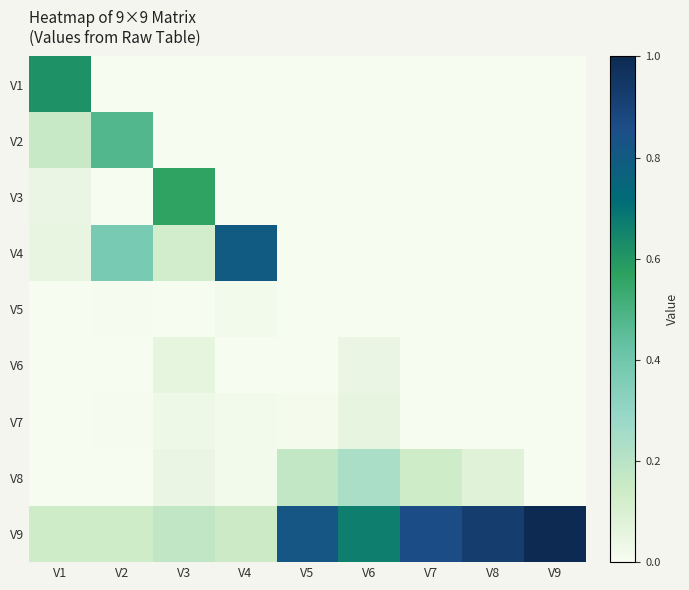

Between V2 and V1, which is larger?

V1